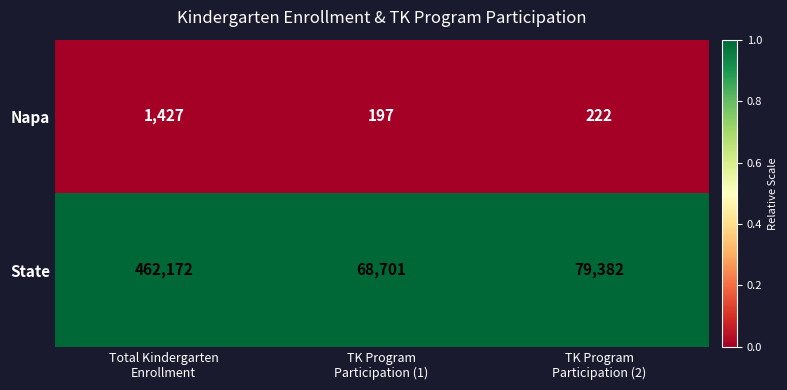

What is the maximum value for State?

462172